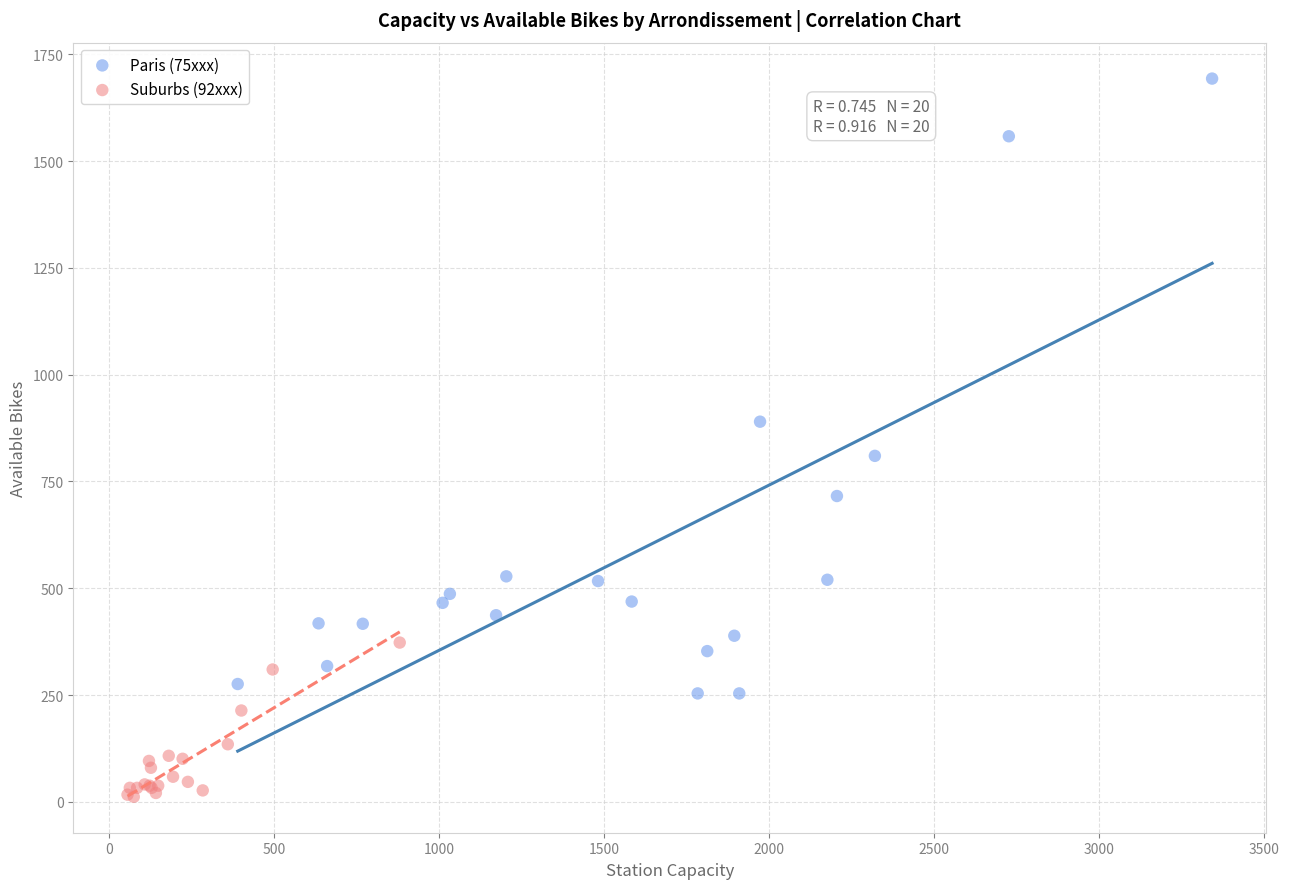

What are all the series names shown in the legend?

Paris (75xxx), Suburbs (92xxx)